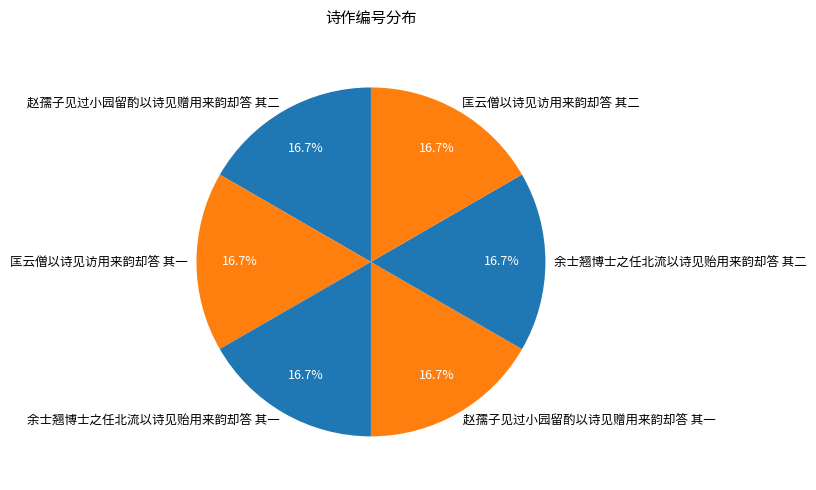

Does 匡云僧以诗见访用来韵却答 其二 represent more than half of the total?

No